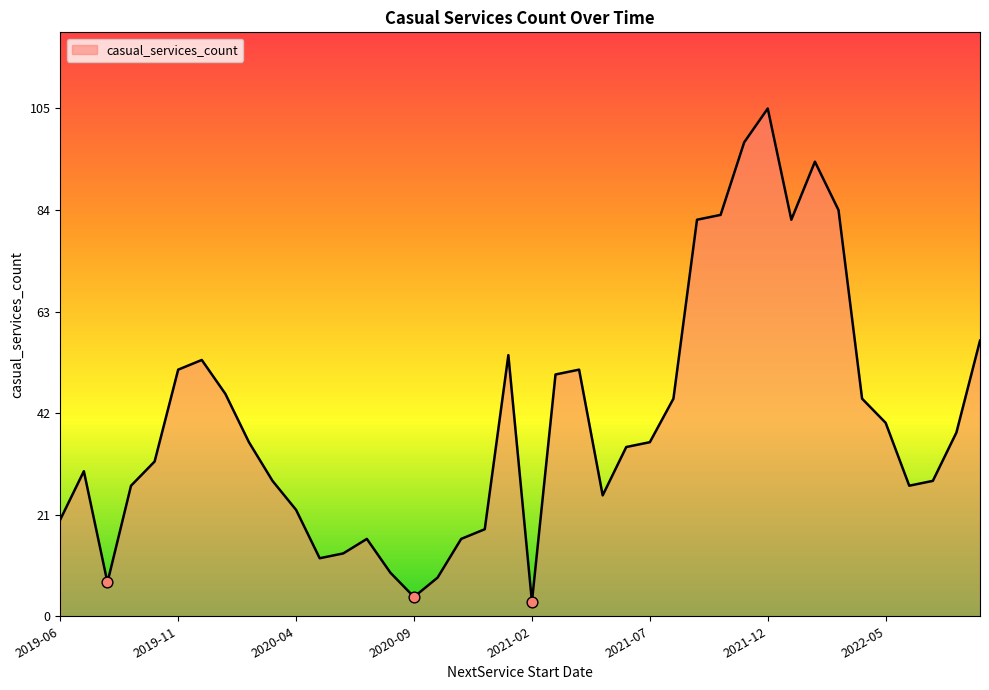

What is the minimum value shown in the chart?

3